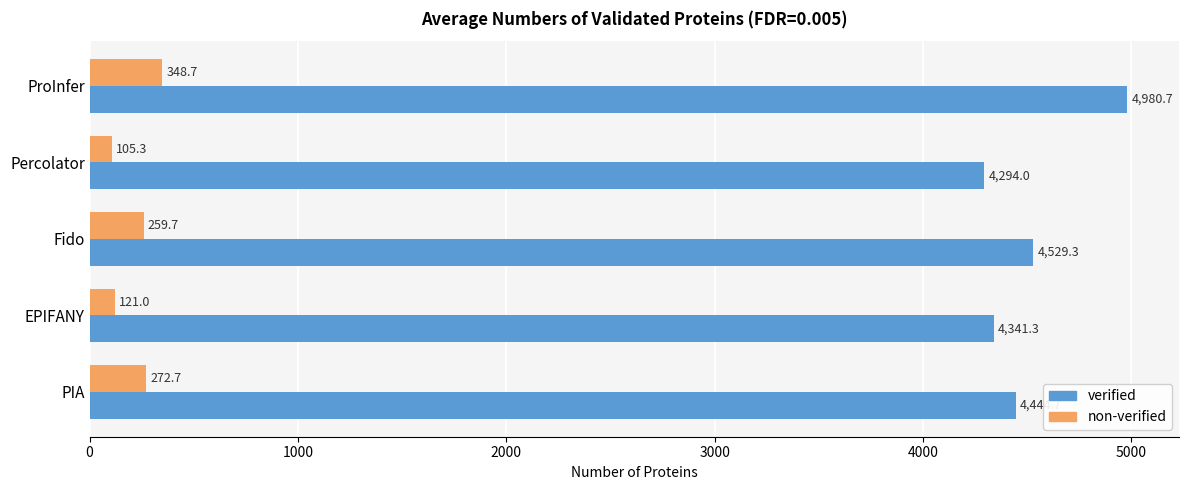

Between Fido and PIA, which series saw the biggest shift?

verified